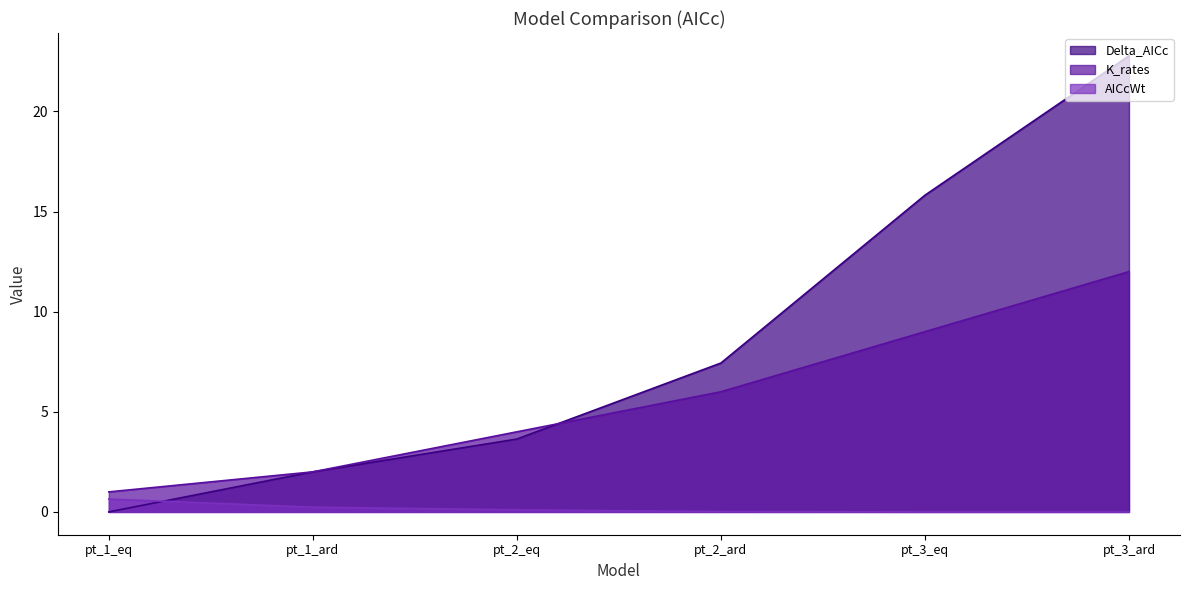

Reading right to left, transcribe all the data shown in this chart.

Delta_AICc: pt_3_ard=22.8	pt_3_eq=15.8	pt_2_ard=7.4	pt_2_eq=3.6	pt_1_ard=2.0	pt_1_eq=0.0
AICcWt: pt_3_ard=0.0	pt_3_eq=0.0	pt_2_ard=0.0	pt_2_eq=0.1	pt_1_ard=0.2	pt_1_eq=0.6
K_rates: pt_3_ard=12.0	pt_3_eq=9.0	pt_2_ard=6.0	pt_2_eq=4.0	pt_1_ard=2.0	pt_1_eq=1.0